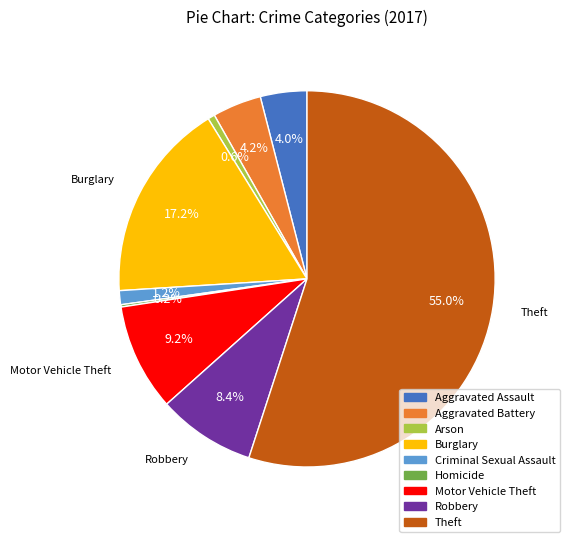

True or false: Criminal Sexual Assault accounts for 11% of the total.

False